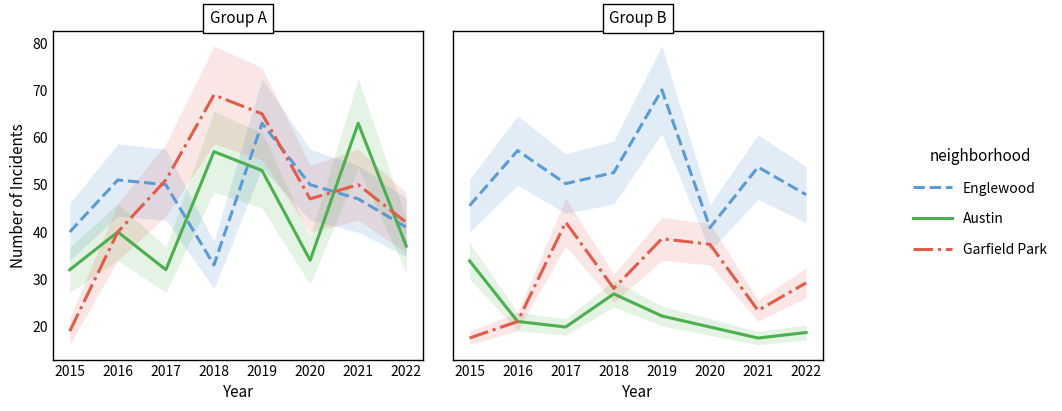

What is the maximum value for Englewood?

63